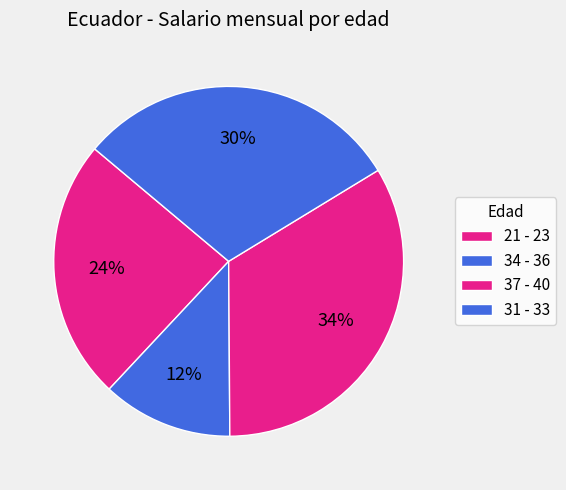

Which slice is the largest?

37 - 40